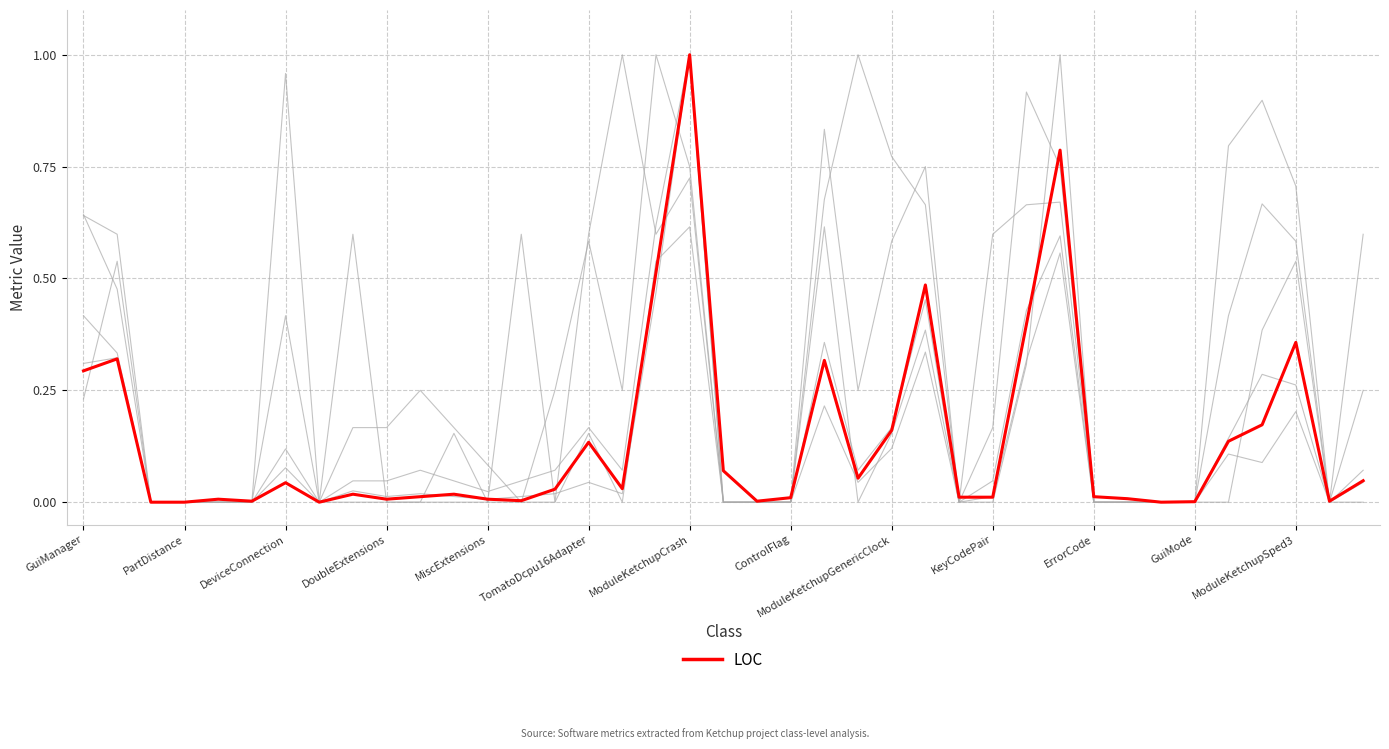

Is it true that Fan-Out equals 0.0 at DeviceConnection?

True